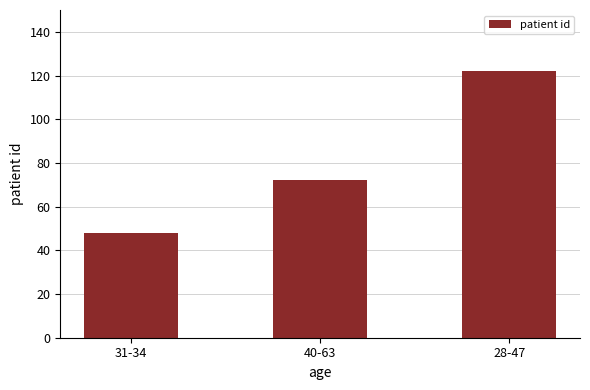

Which label corresponds to the largest value in the chart?

28-47